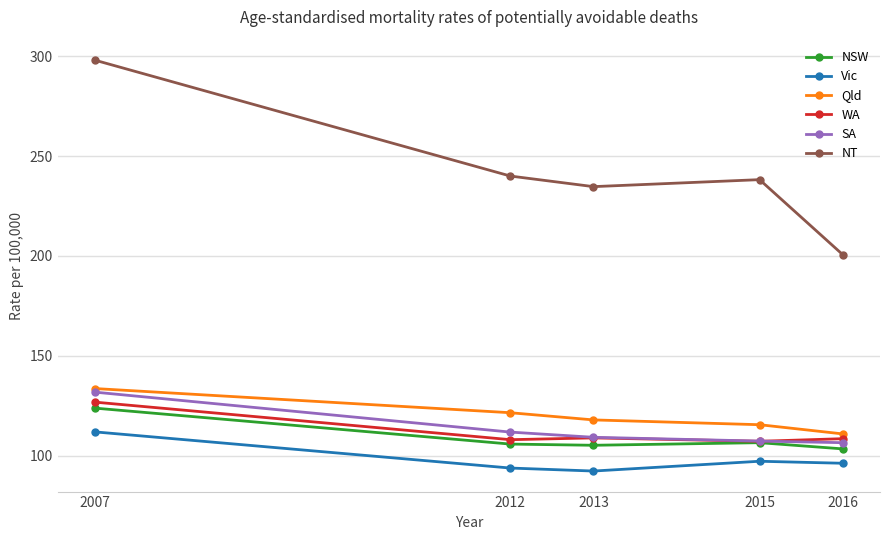

What is the spread (max minus min) of values at 2015?

141.0